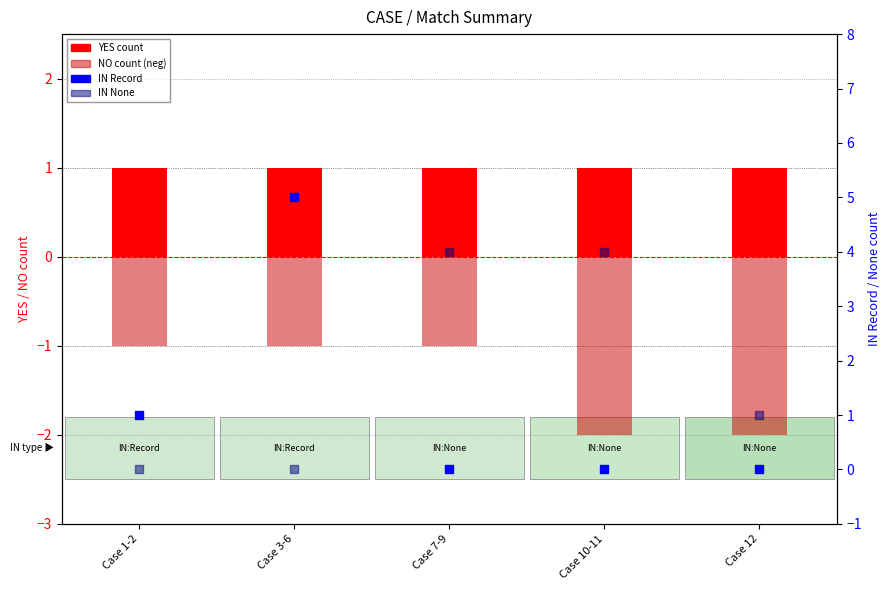

Is the value of IN None at Case 7-9 greater than the value of IN Record at Case 7-9?

Yes